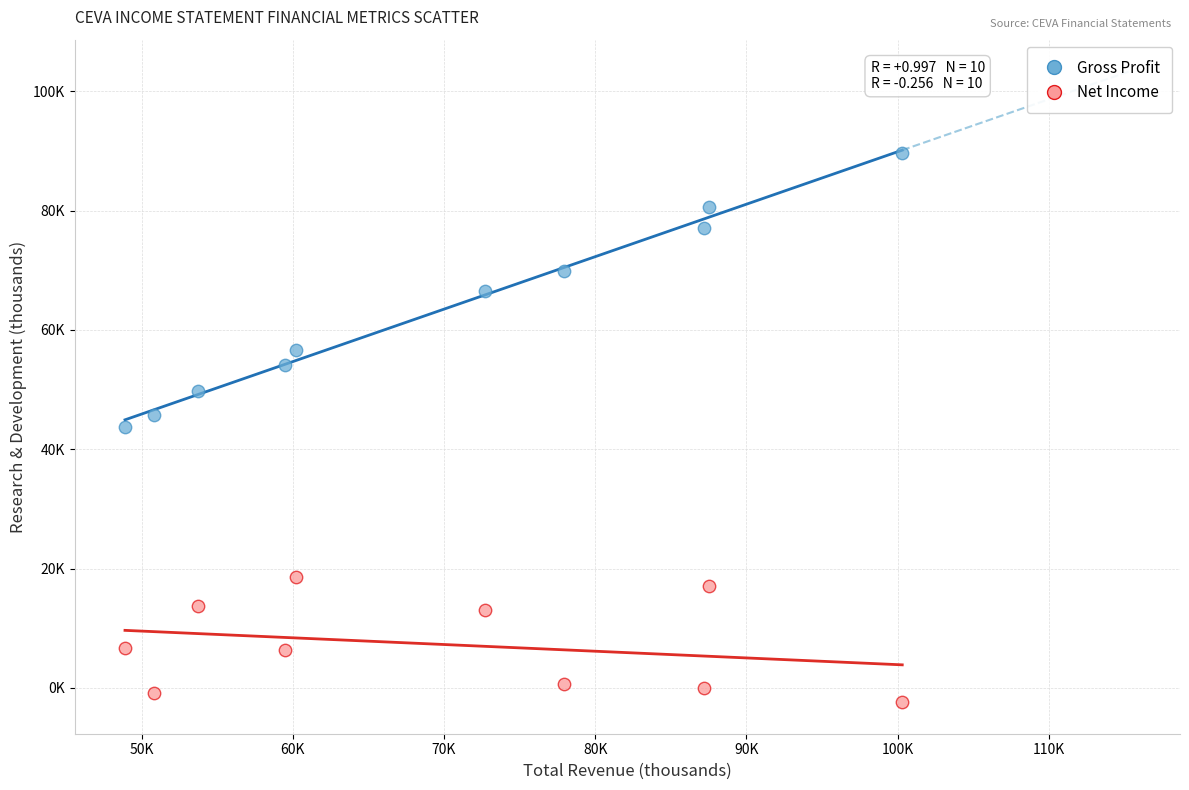

Which series reaches the maximum Y coordinate?

Gross Profit